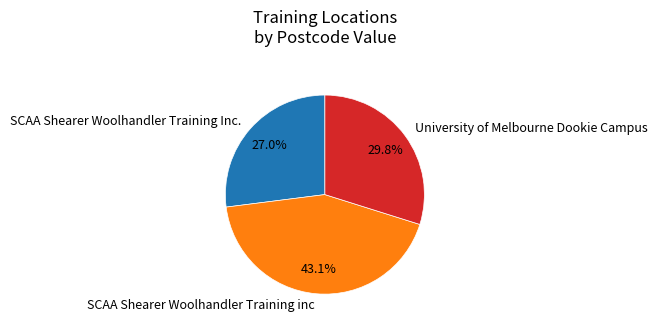

What percentage is the SCAA Shearer Woolhandler Training Inc. slice, to the nearest percent?

27%